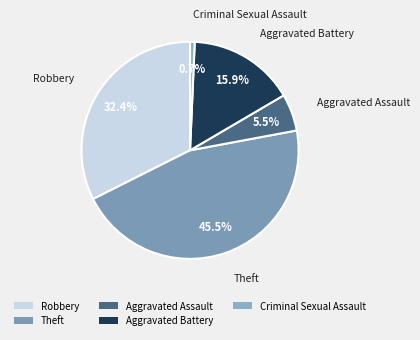

Is there any slice that represents more than half of the pie?

No